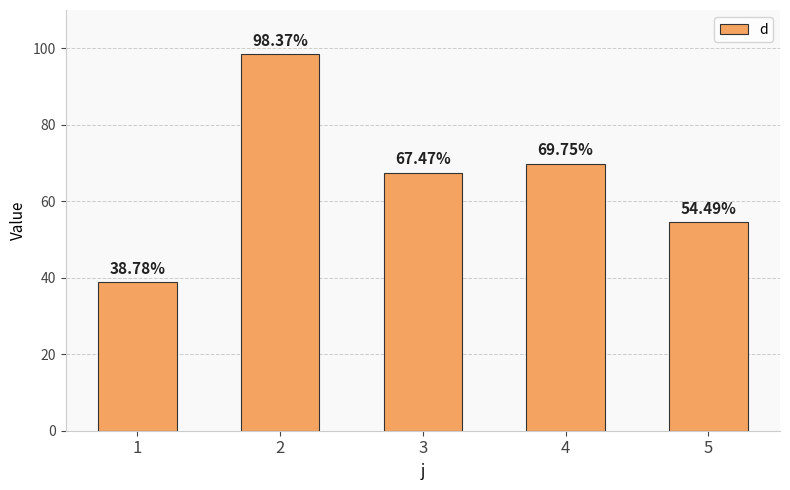

What is the approximate value at 3?

67.5